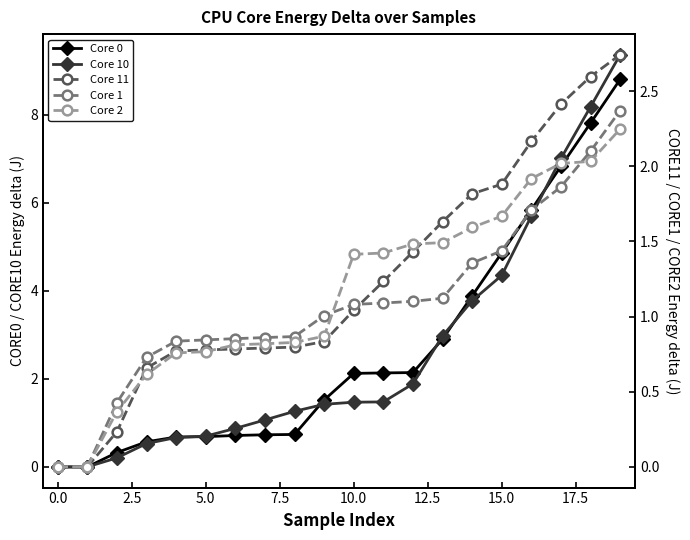

What is the highest value of the CORE2_ENERGY (J) series?

2.2